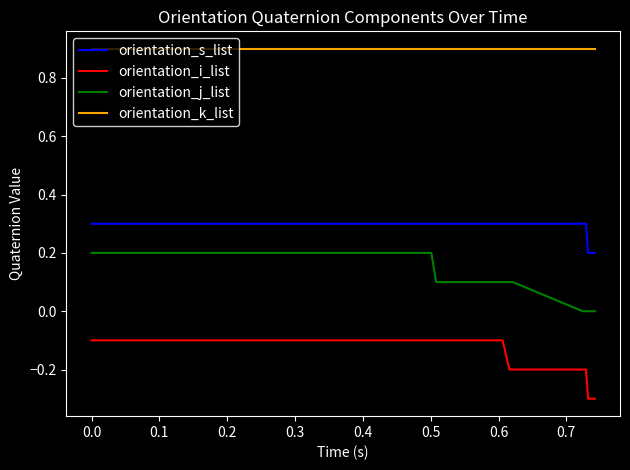

What is the maximum value shown in the chart?

0.9